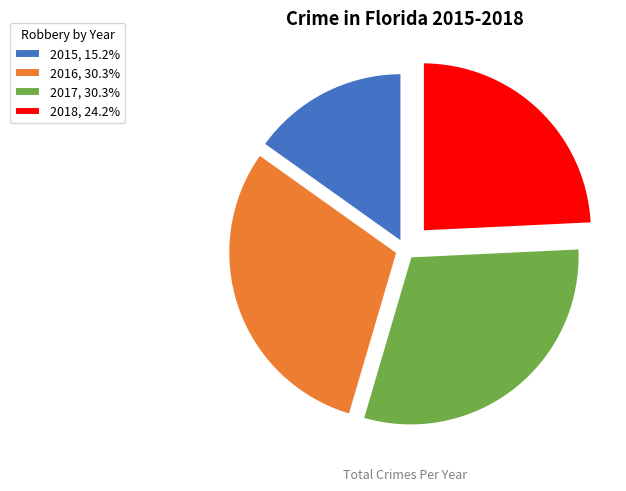

Combined, do 2015, 15.2% and 2017, 30.3% account for over 50%?

No